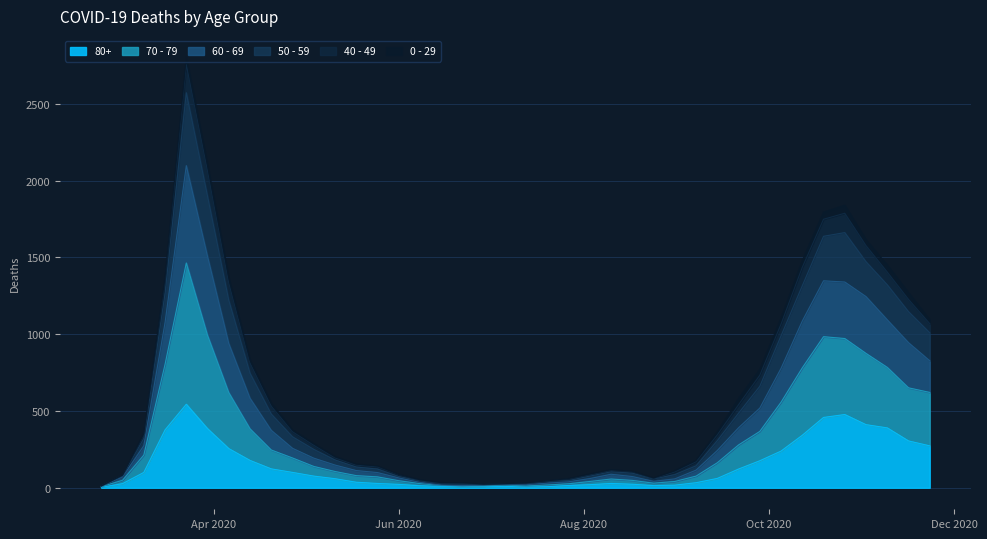

How many data points in 60 - 69 are less than 277?

20